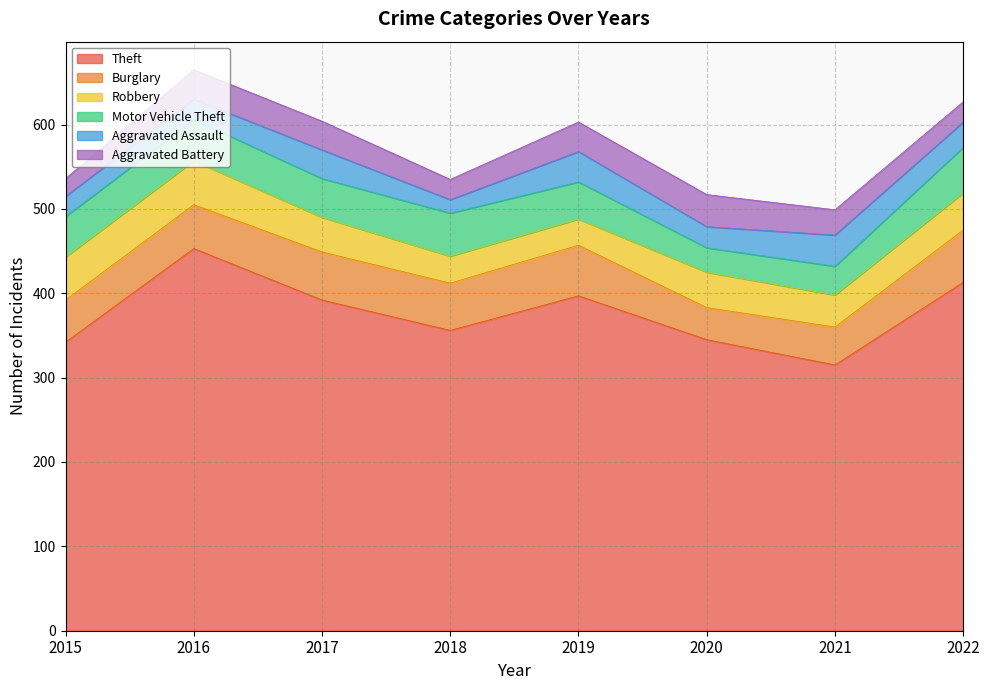

Does the chart display data point markers on the line(s)?

No